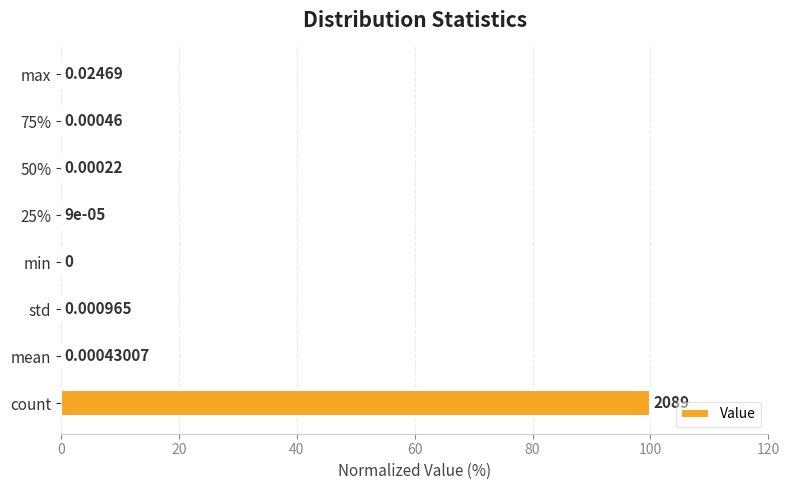

What is the sum of all values?

100.0